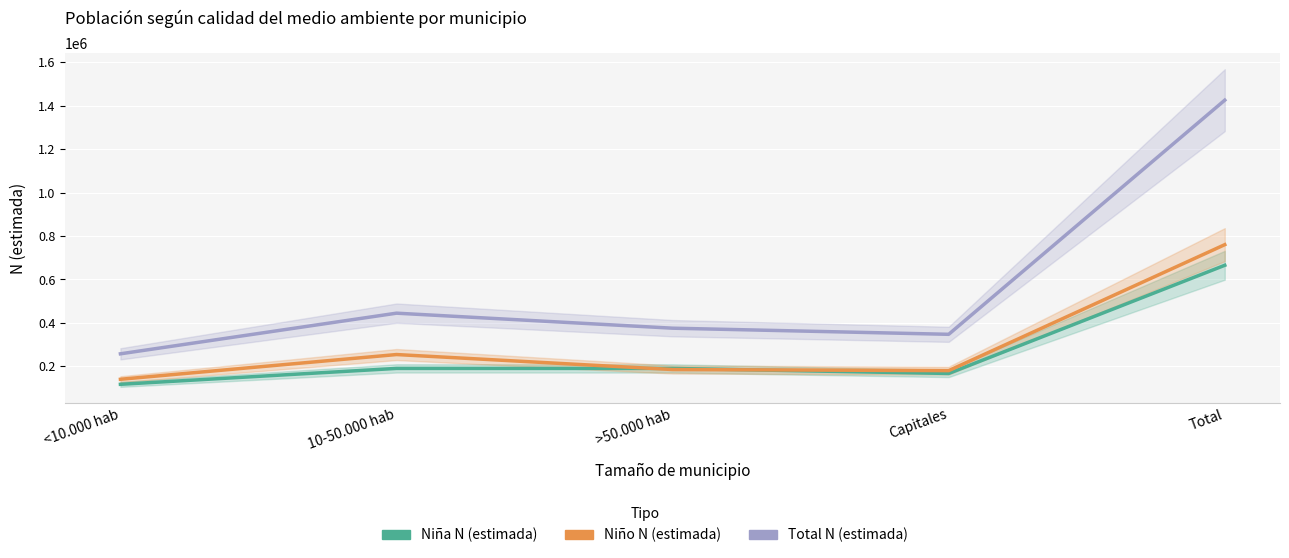

Reading left to right, what are all the values shown in this chart?

Niña N (estimada): <10.000 hab=117280	10-50.000 hab=190512	>50.000 hab=190401	Capitales=167206	Total=665399
Niño N (estimada): <10.000 hab=140412	10-50.000 hab=254337	>50.000 hab=185286	Capitales=180295	Total=760330
Total N (estimada): <10.000 hab=257693	10-50.000 hab=444849	>50.000 hab=375687	Capitales=347500	Total=1425729